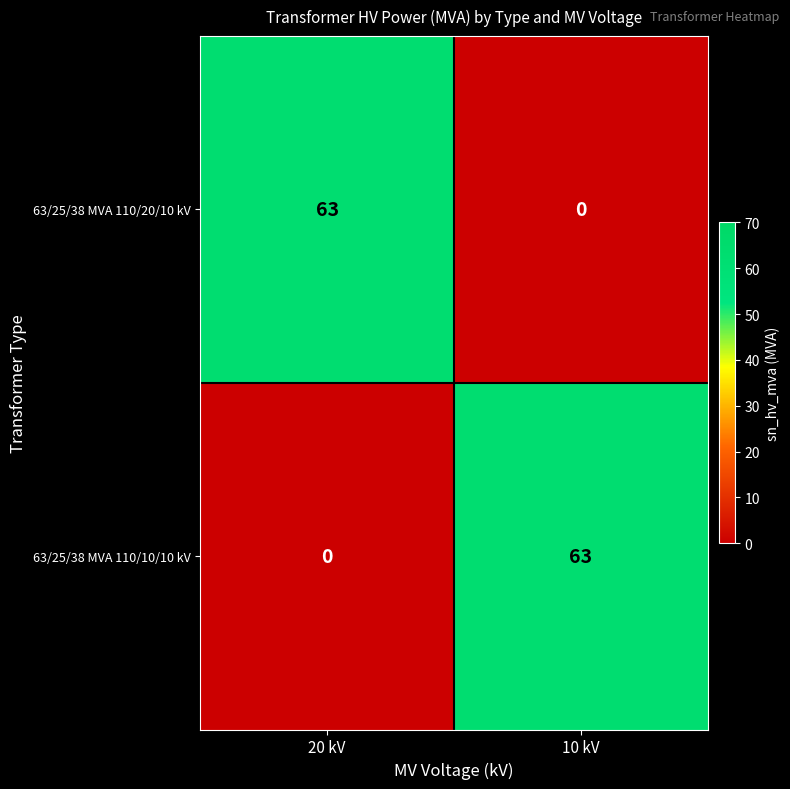

Which category has the highest value in the 63/25/38 MVA 110/20/10 kV series?

20 kV